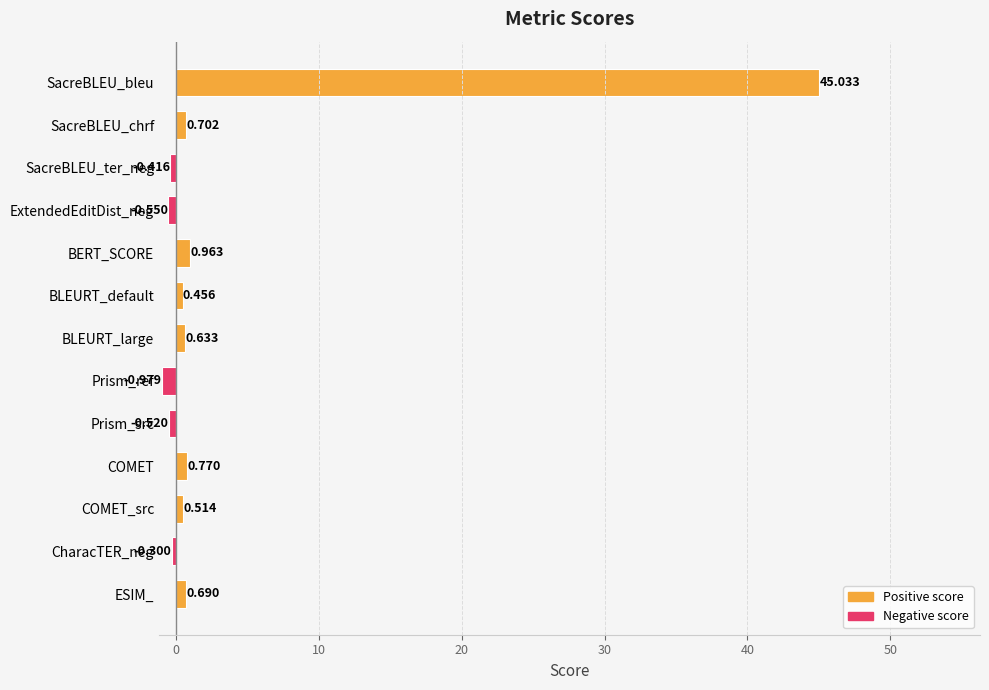

Count the number of values greater than 0.

8